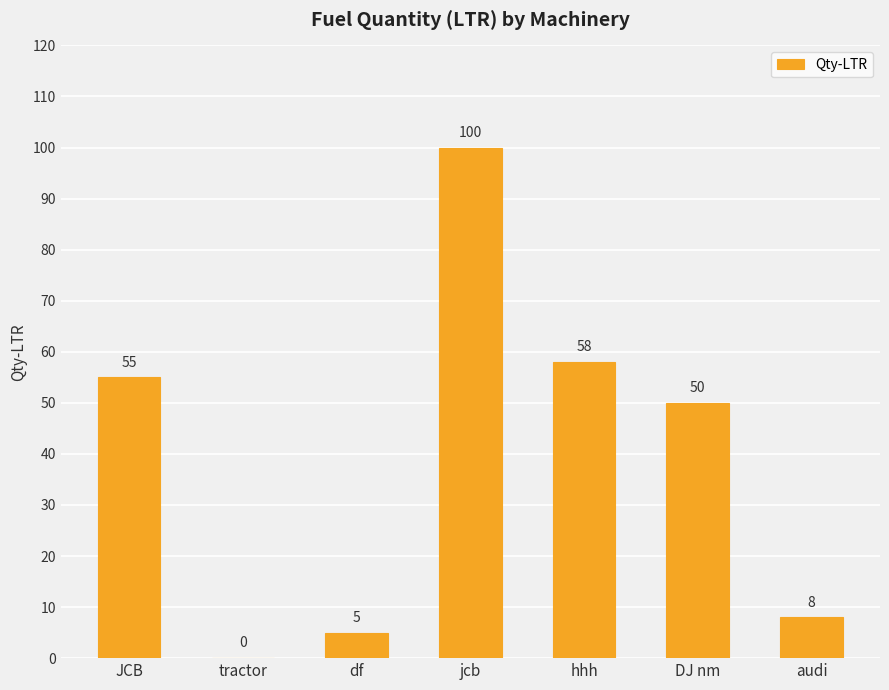

What is the average value?

39